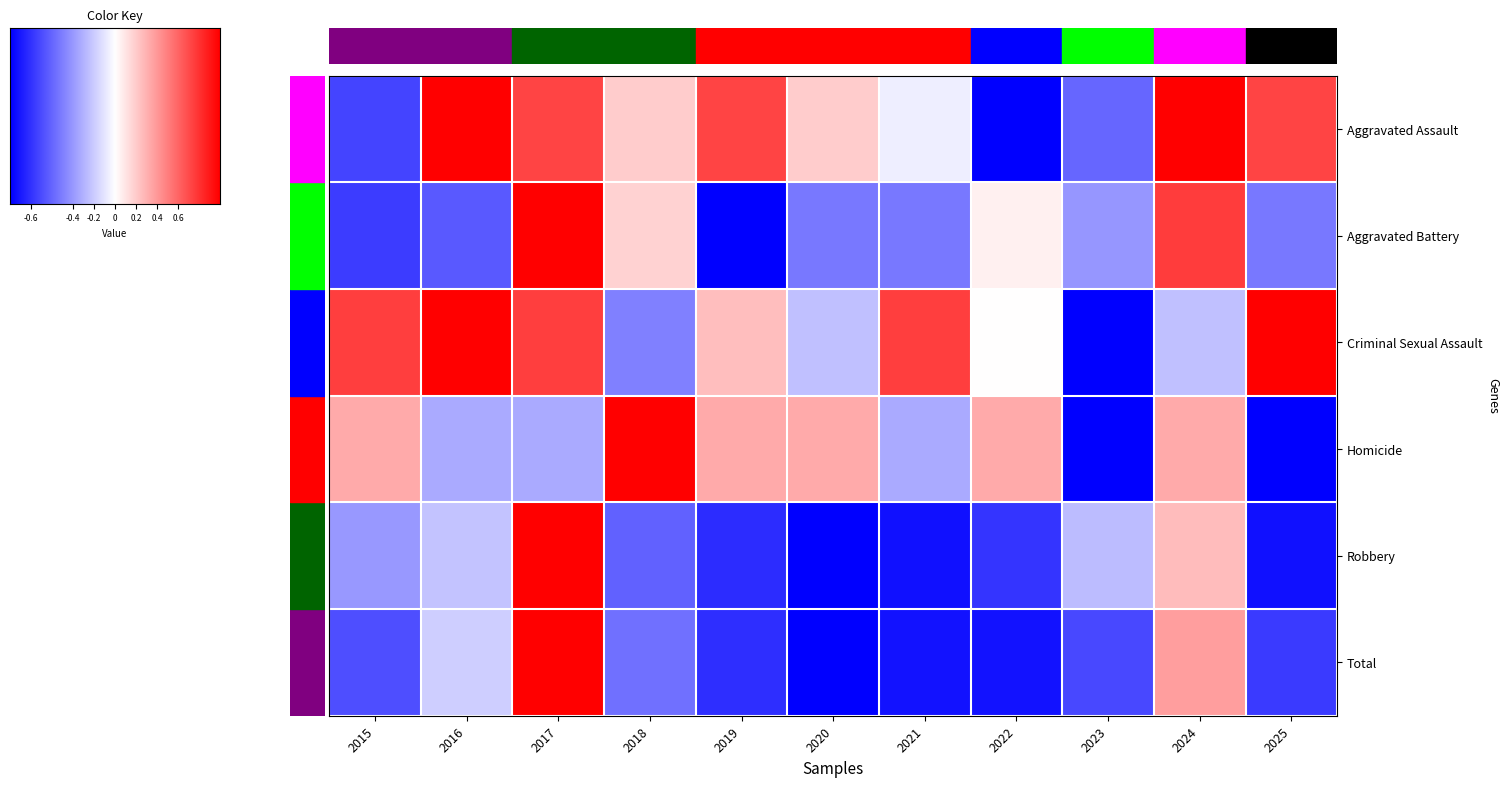

At how many categories does at least one series exceed 0?

10